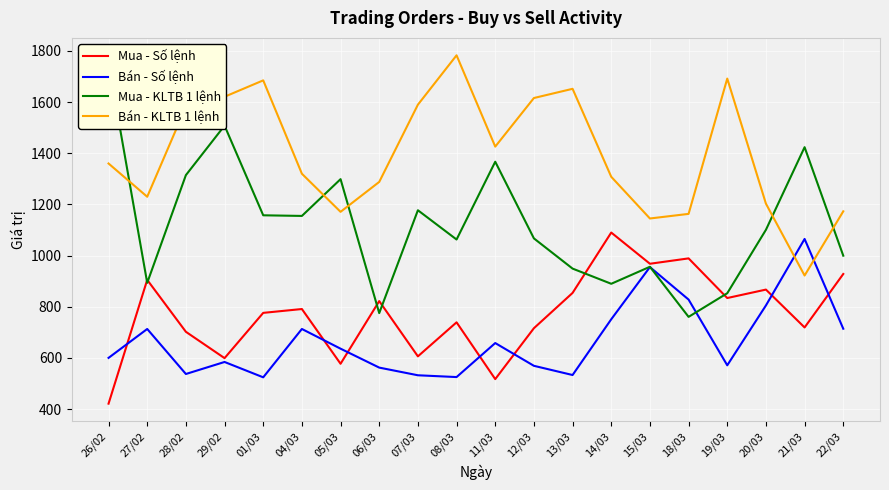

At which label is Bán - Số lệnh closest to 794?

20/03